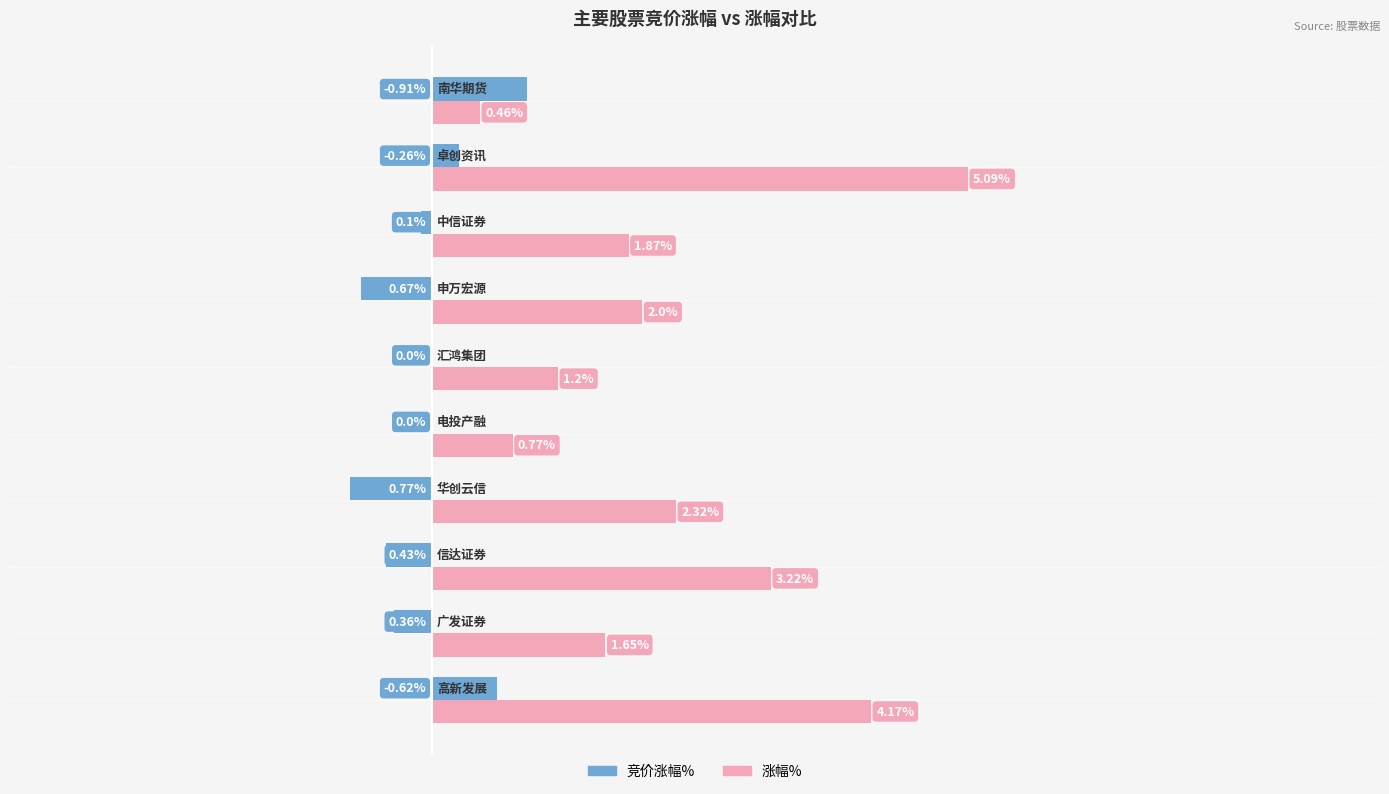

Which series has the largest total across all categories?

涨幅%